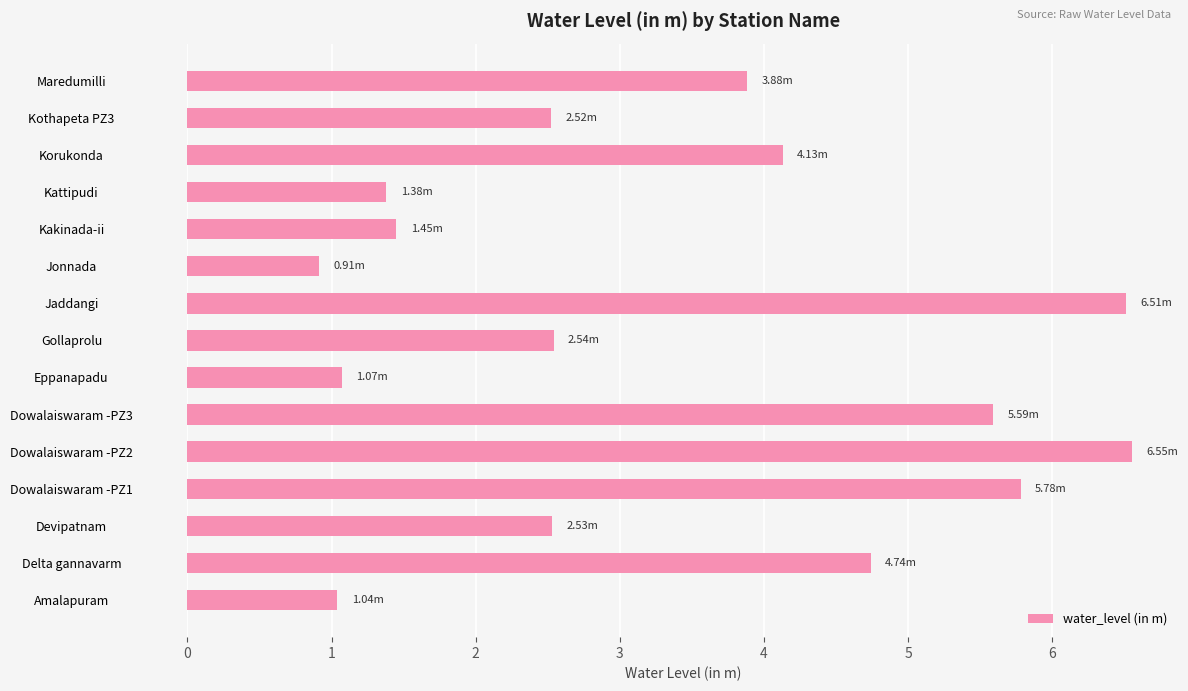

What is the sum of all values?

50.6